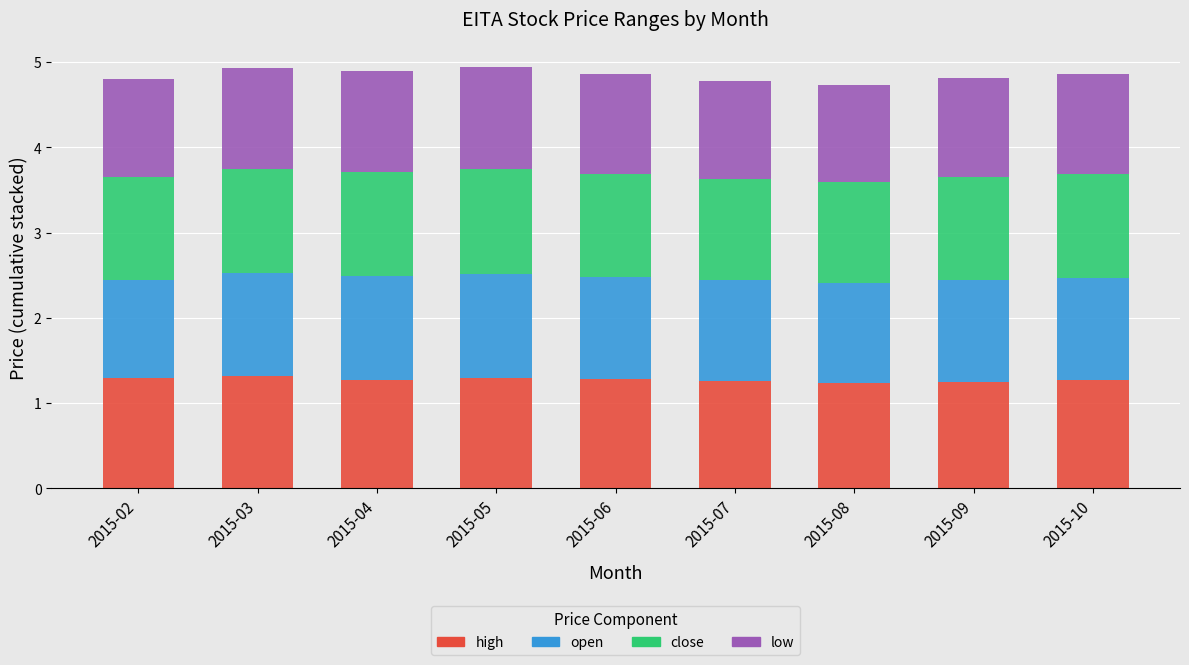

Does the chart contain stacked bars?

Yes